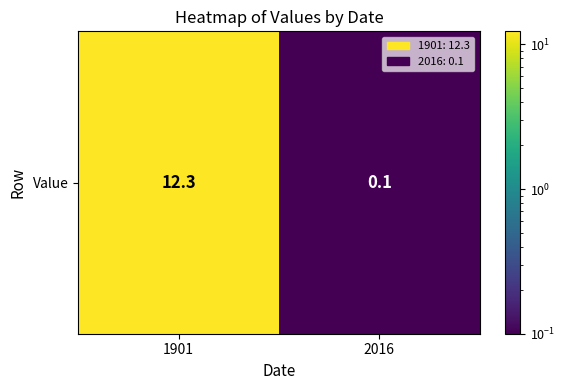

Which label corresponds to the smallest value in the chart?

2016